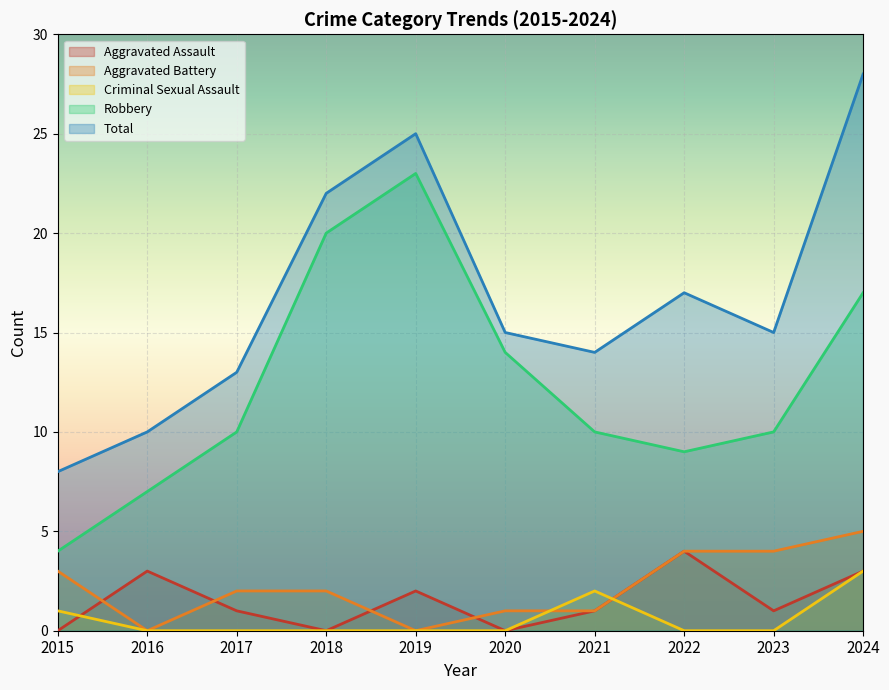

True or false: Aggravated Assault has more than 0 interior local peaks.

True